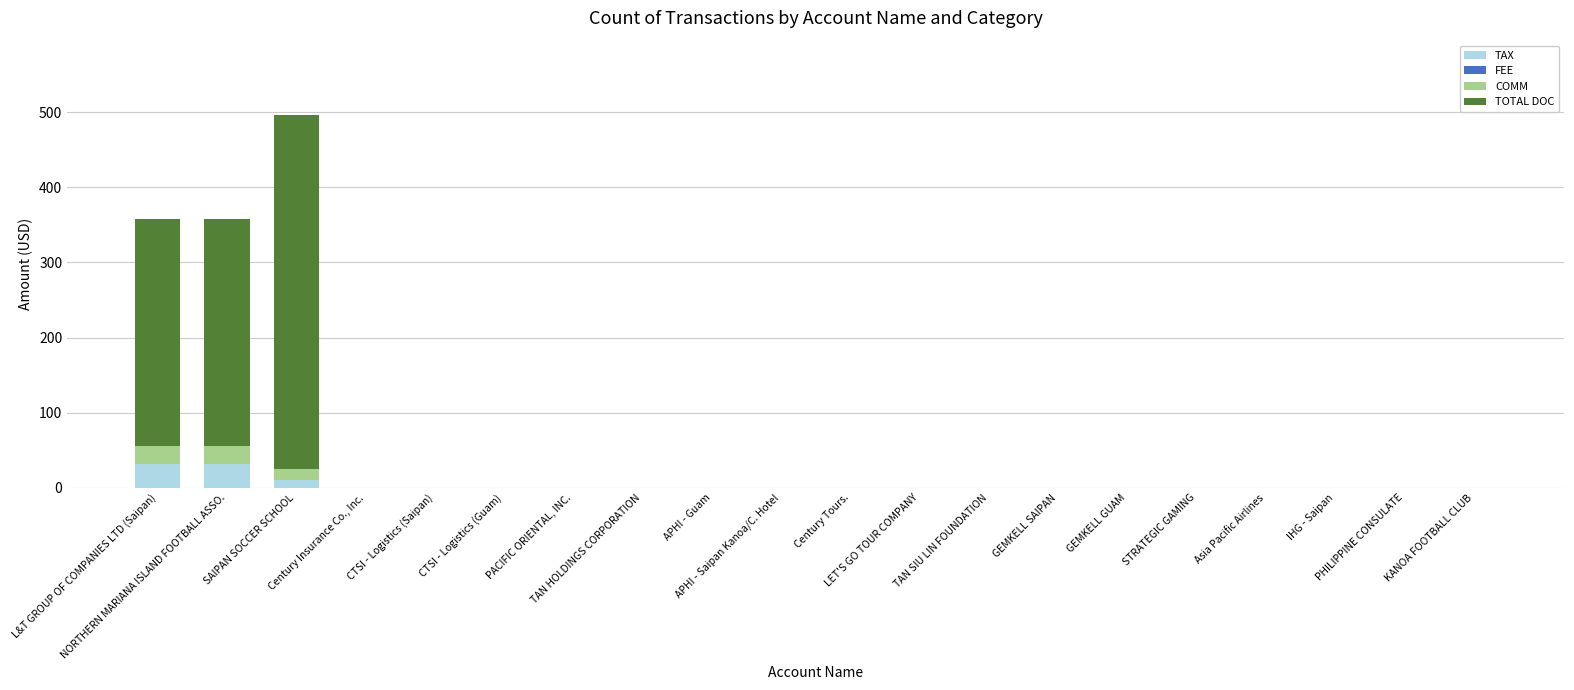

What is the maximum value for TAX?

31.0